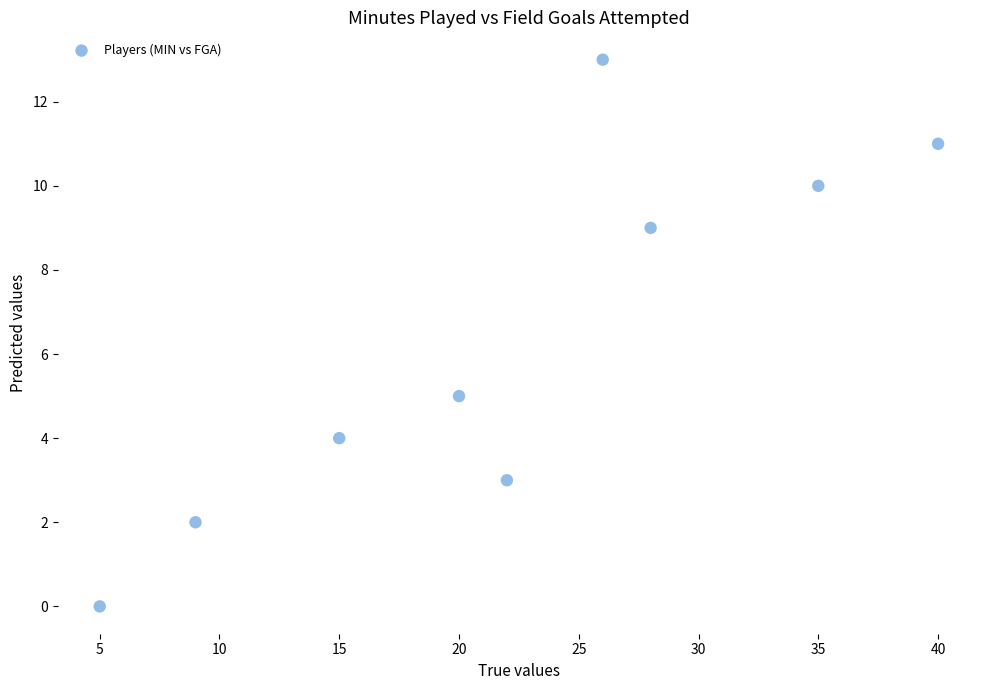

What is the range of X values (max minus min)?

35